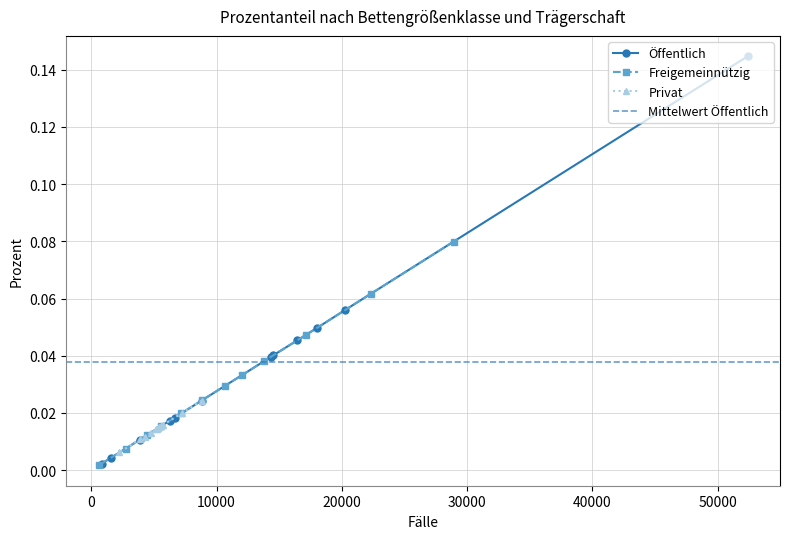

After their last crossing, which series has the higher values: Freigemeinnützig or Öffentlich?

Öffentlich